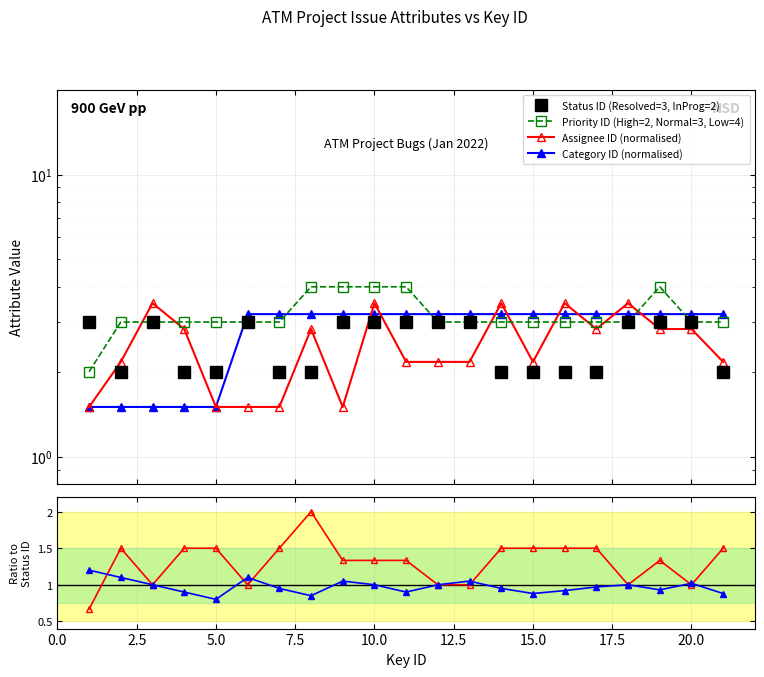

The Status ID (Resolved=3, InProg=2) series shows 3.0 at 20.0. True or false?

True